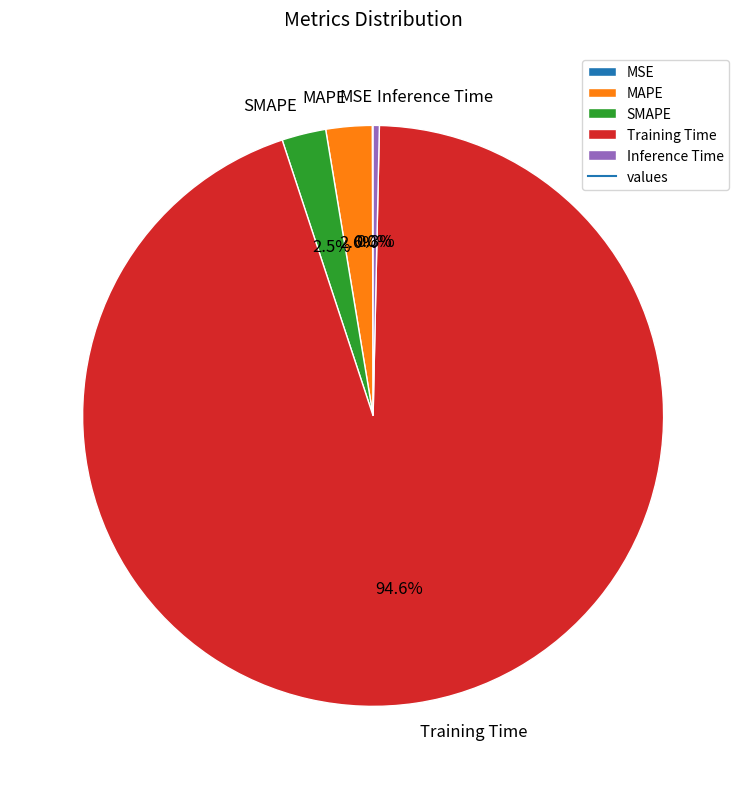

To the nearest percent, what portion does Training Time represent?

95%